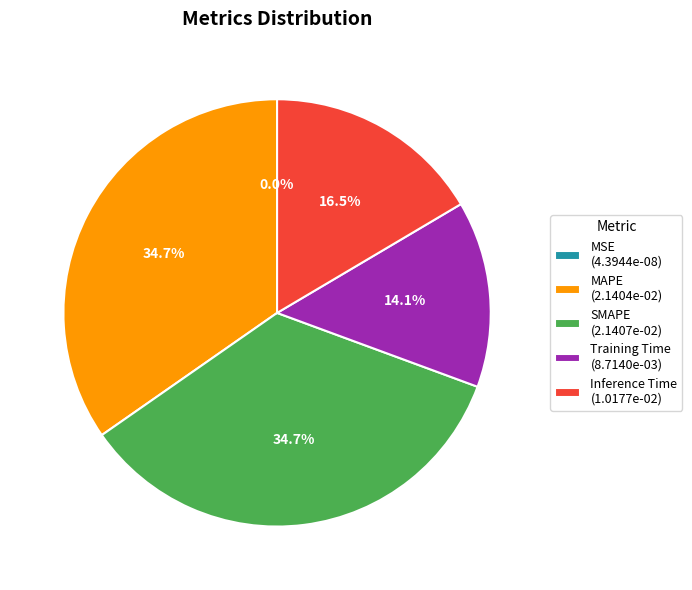

Combined, do SMAPE and Training Time account for over 50%?

No